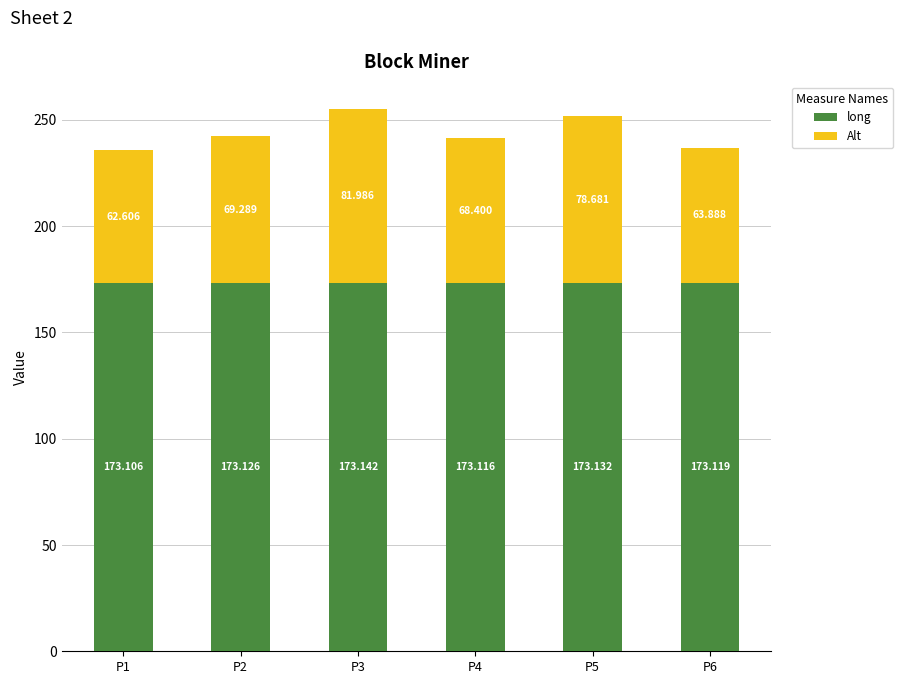

What is the value of the long bar at the 3rd from the left?

173.1